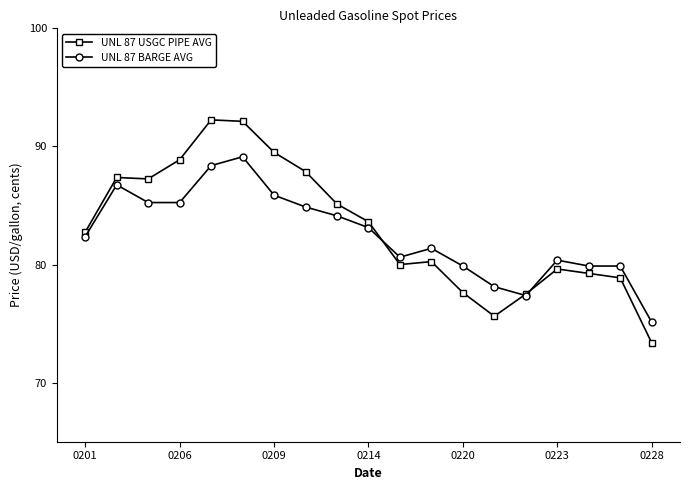

What is the value of the UNL 87 BARGE AVG point at the 11th from the left?

80.6